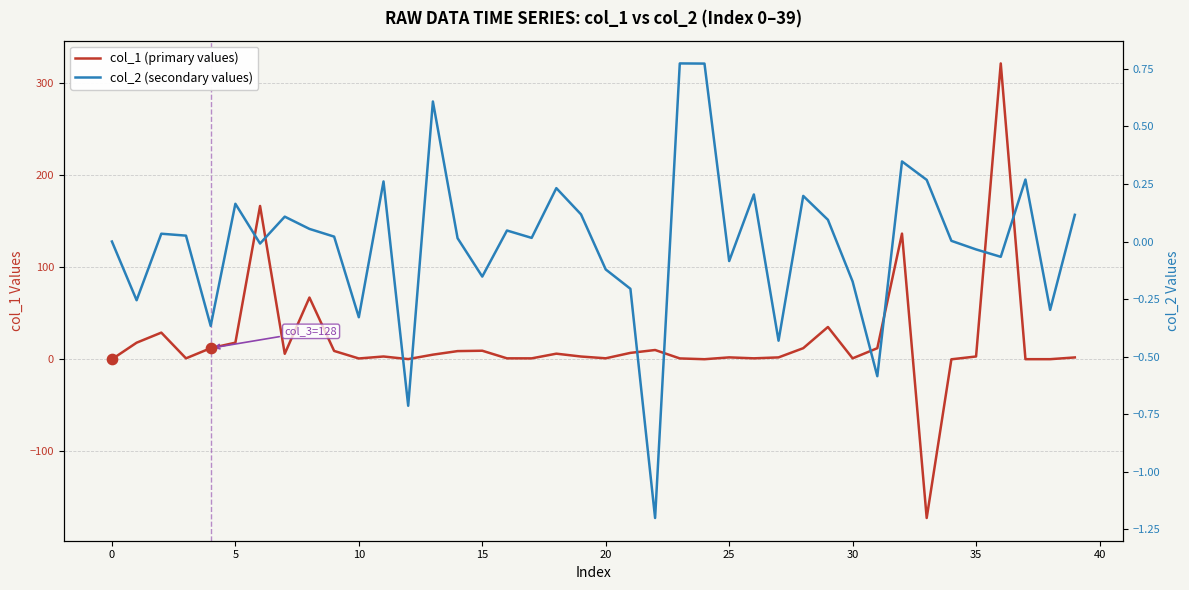

Which series has the largest Y range (max minus min)?

col_1 (primary values)